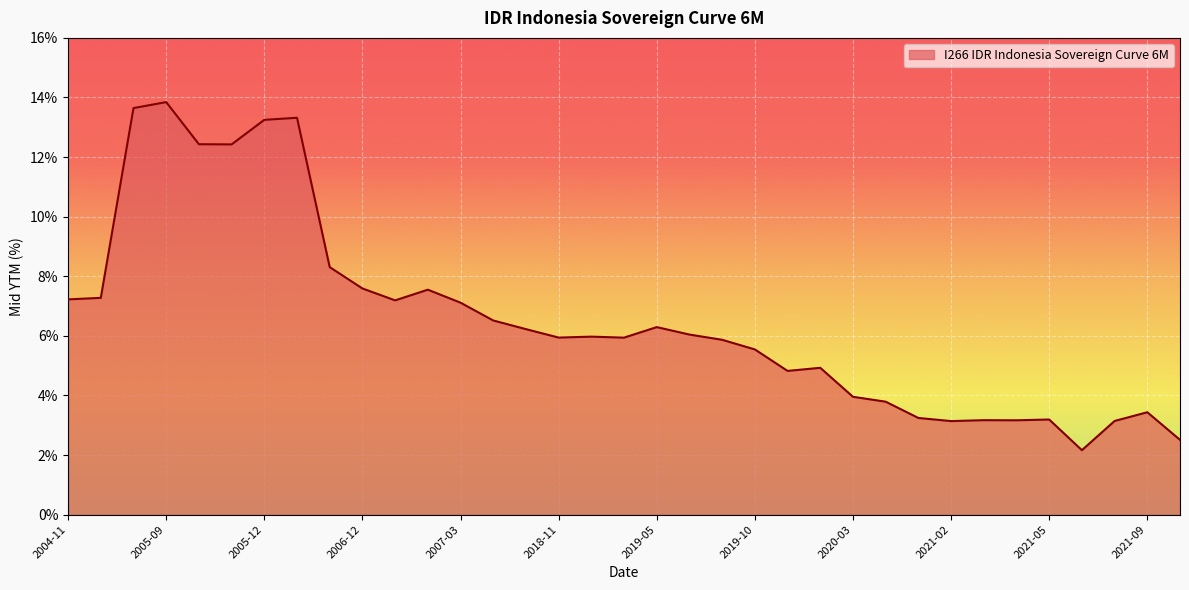

What is the difference between the maximum and minimum values?

11.7